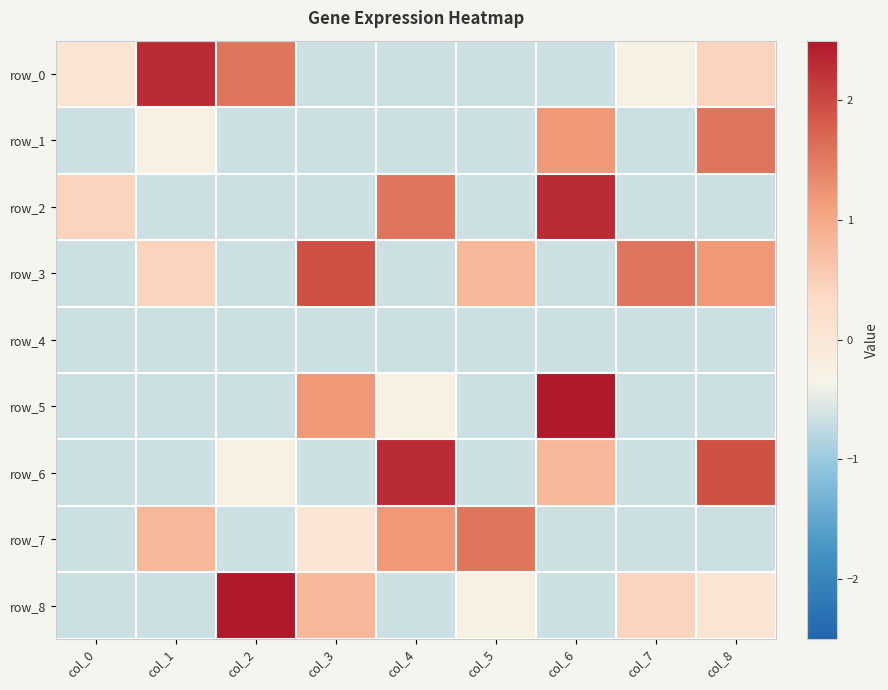

Is the value of row_0 at col_4 greater than the value of row_1 at col_8?

No